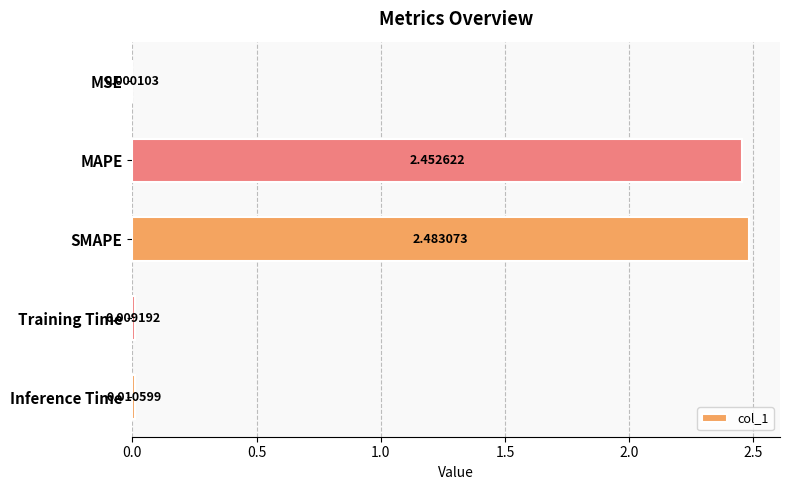

Which label corresponds to the largest value in the chart?

SMAPE